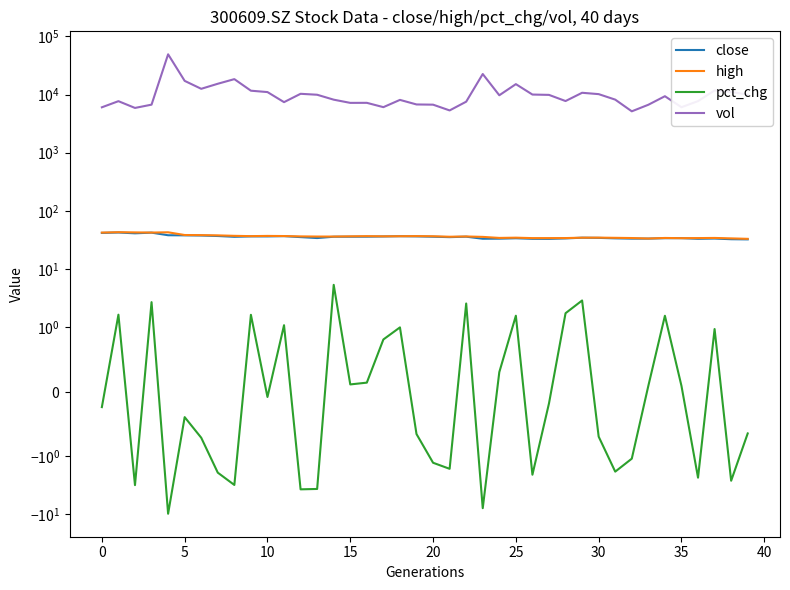

Which series has the largest range (max minus min)?

vol